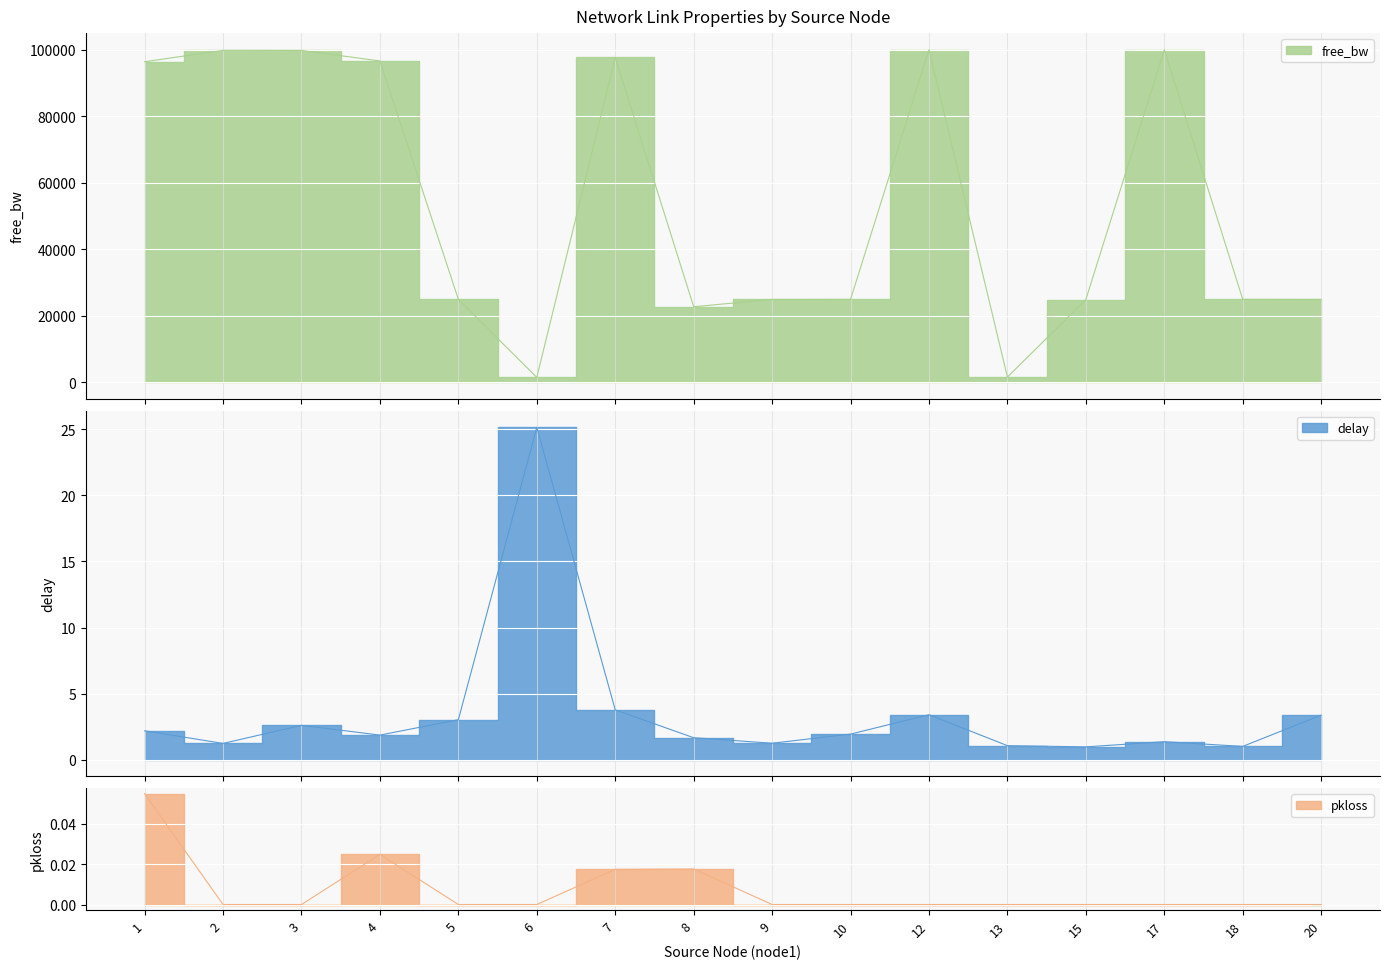

Where is the first local maximum for pkloss?

4